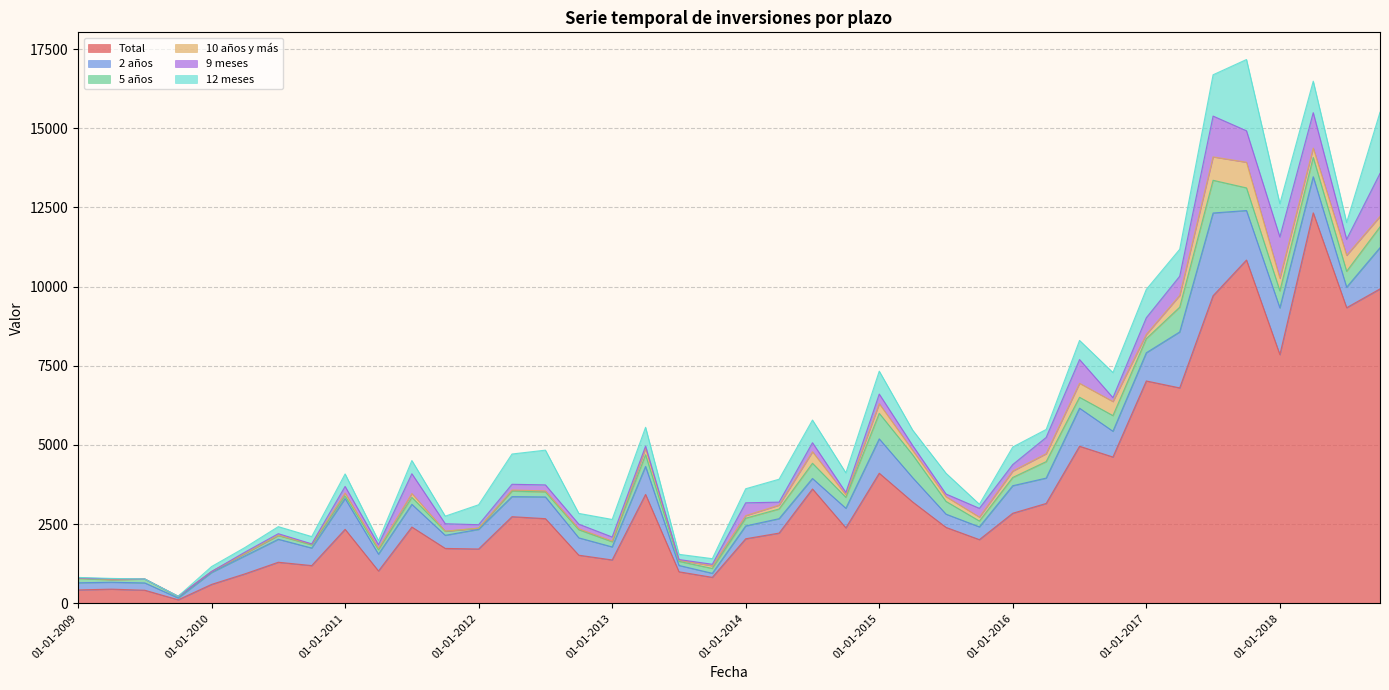

What is the maximum value shown in the chart?

12330